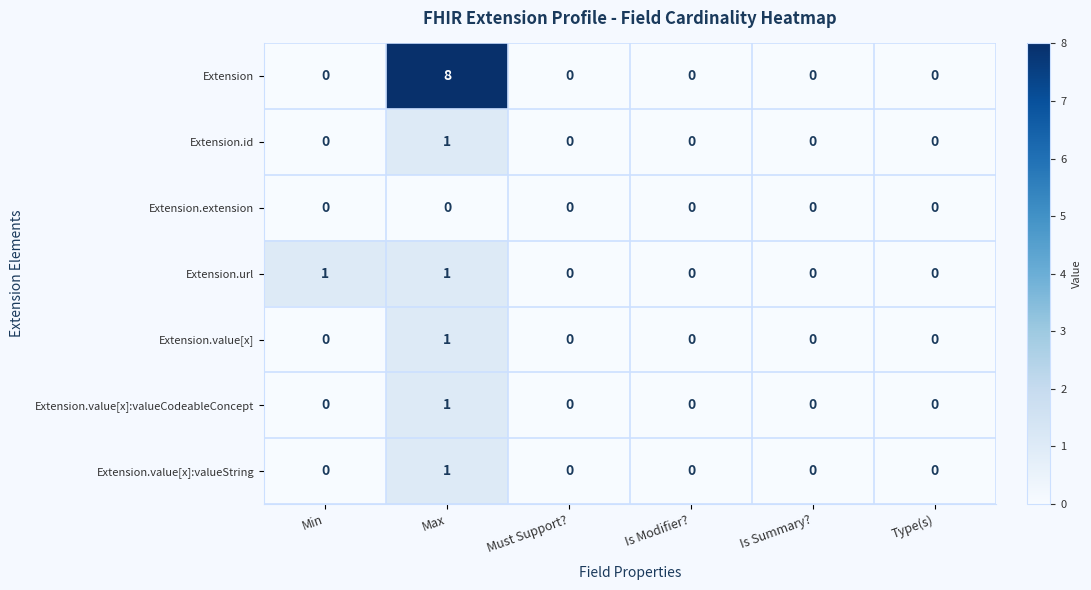

True or false: Extension.value[x]:valueString has a value of -1 at Is Modifier?.

False